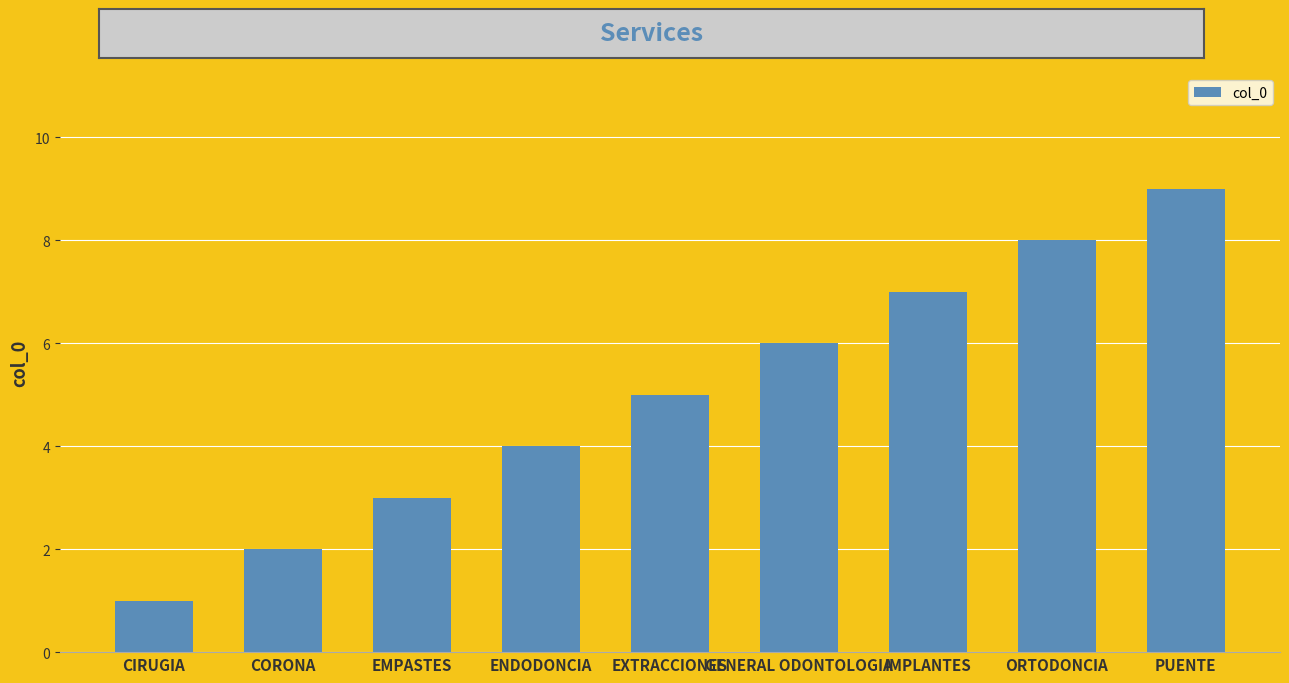

What is the maximum value shown in the chart?

9